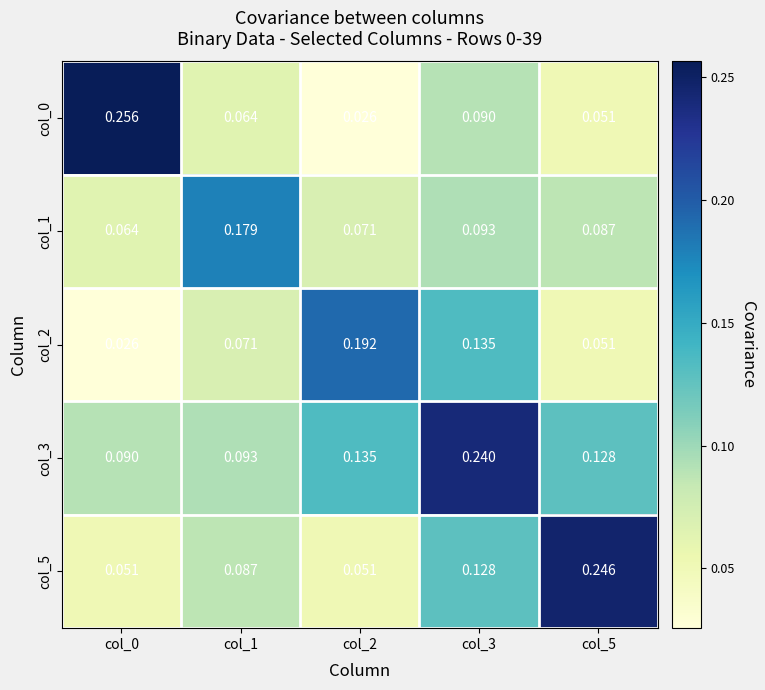

Is the value of col_5 at col_2 greater than the value of col_0 at col_0?

No